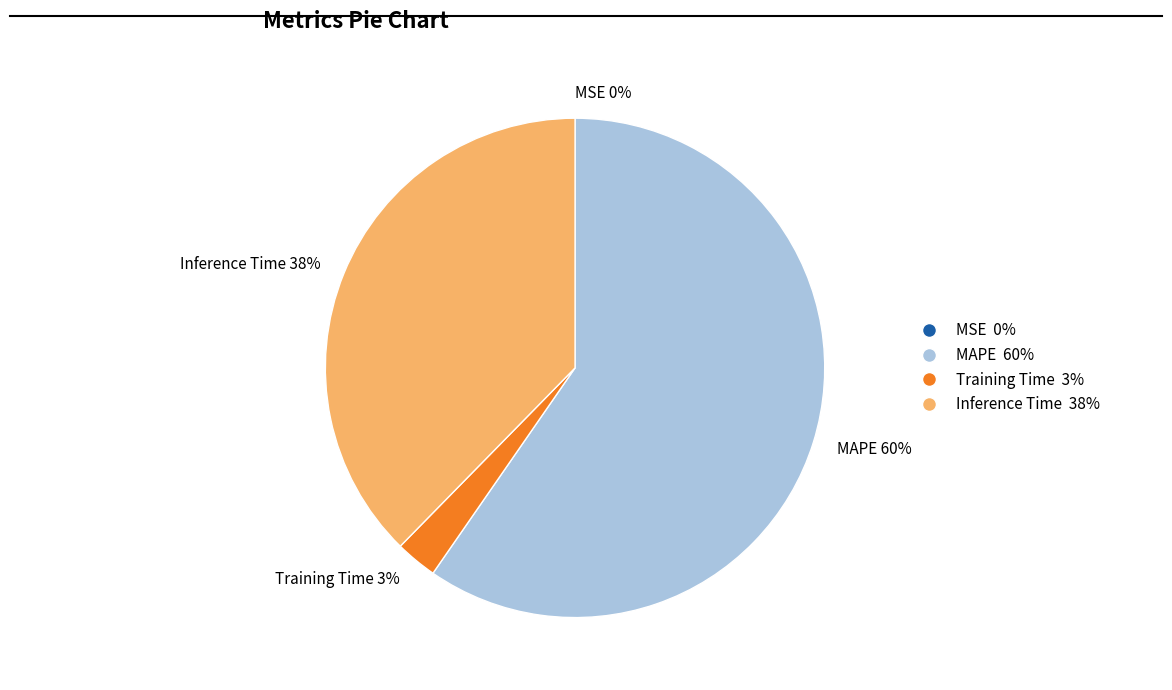

To the nearest percent, what percentage of the pie is Inference Time 38%?

38%